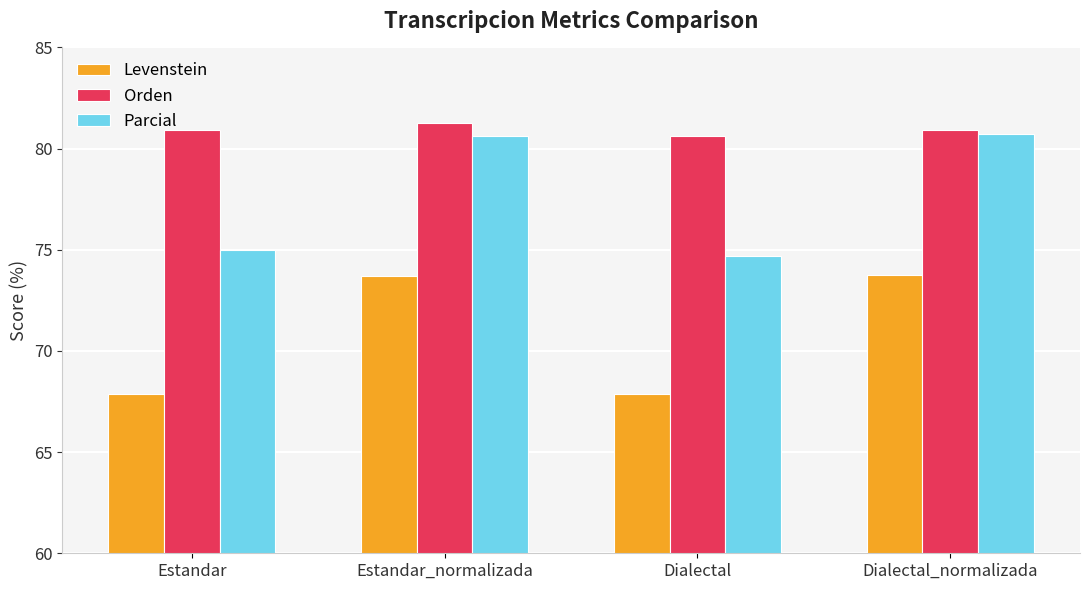

What is the maximum value for Parcial?

80.7